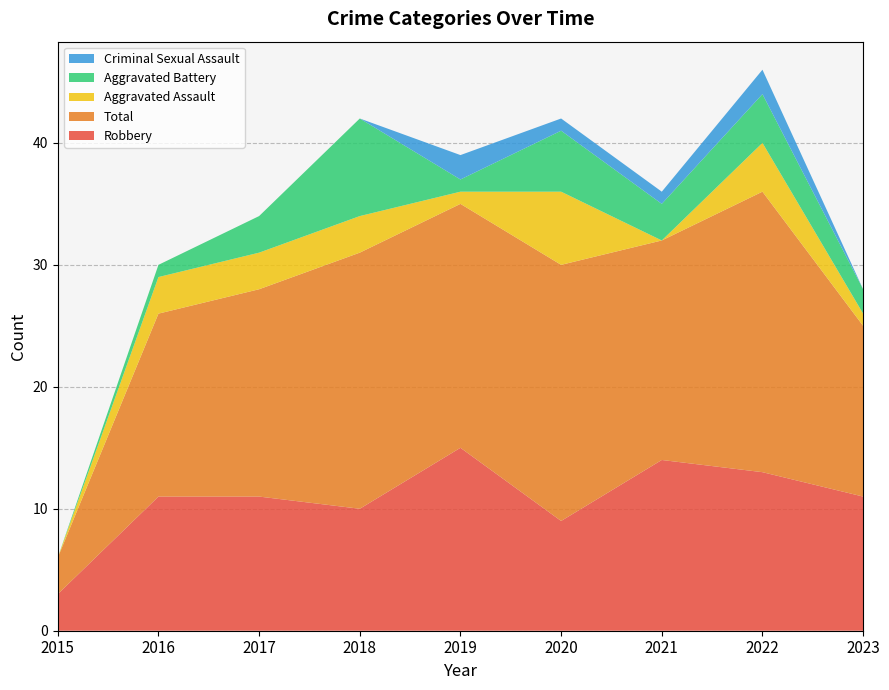

Reading left to right, what are all the values shown in this chart?

Robbery: 2015=3	2016=11	2017=11	2018=10	2019=15	2020=9	2021=14	2022=13	2023=11
Total: 2015=3	2016=15	2017=17	2018=21	2019=20	2020=21	2021=18	2022=23	2023=14
Aggravated Assault: 2015=0	2016=3	2017=3	2018=3	2019=1	2020=6	2021=0	2022=4	2023=1
Aggravated Battery: 2015=0	2016=1	2017=3	2018=8	2019=1	2020=5	2021=3	2022=4	2023=2
Criminal Sexual Assault: 2015=0	2016=0	2017=0	2018=0	2019=2	2020=1	2021=1	2022=2	2023=0